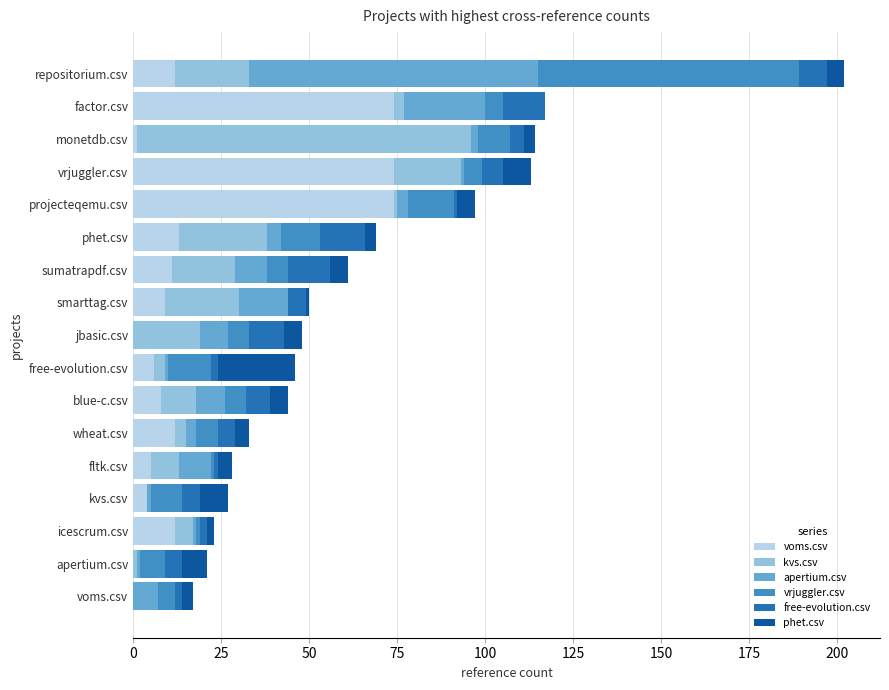

Is it true that voms.csv equals -41 at jbasic.csv?

False